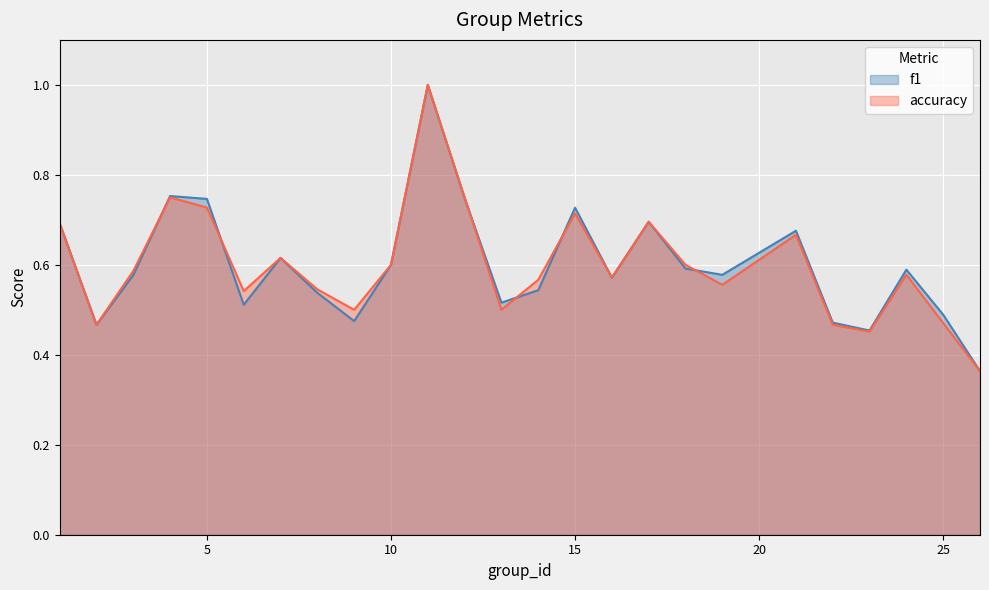

What are all the series names shown in the legend?

f1, accuracy